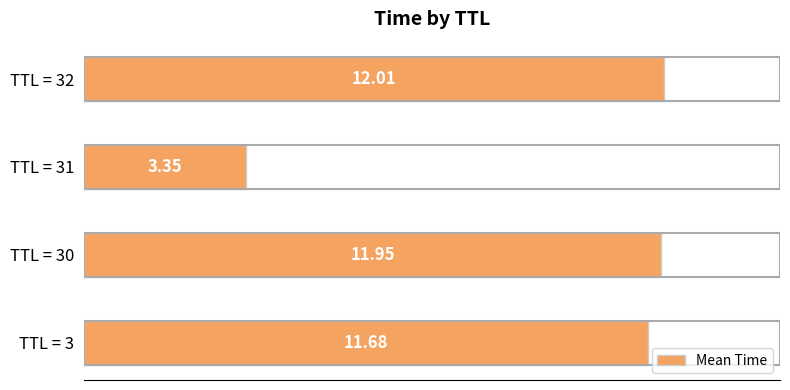

At which label is the value closest to 7?

TTL = 31